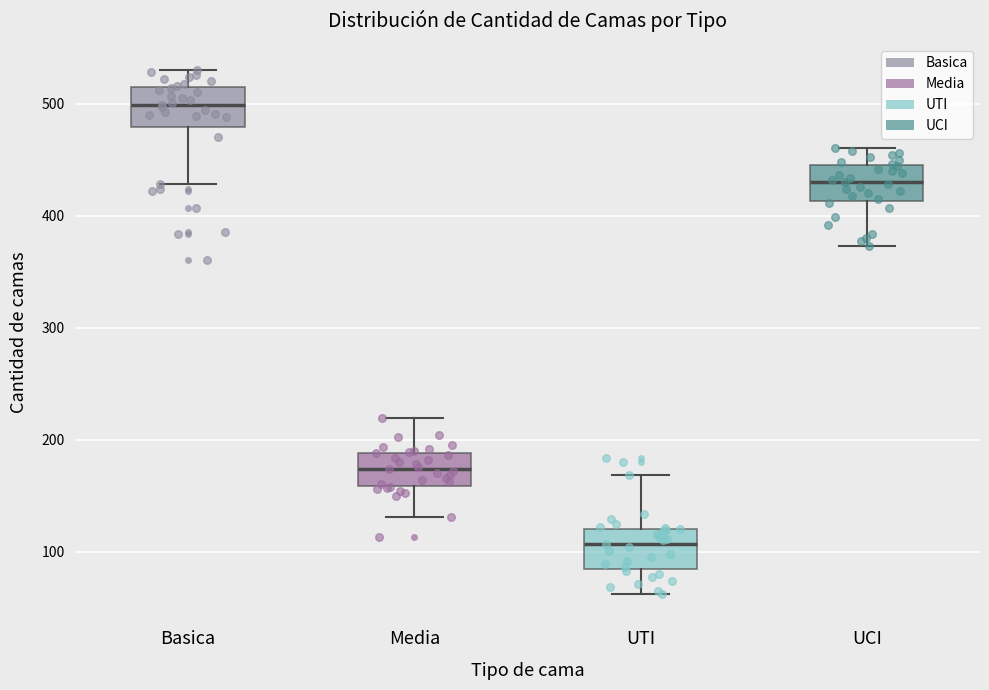

Reading left to right, read every box against the y-axis: the position of its median line, the range the box covers, and the ends of its whiskers. The values are not printed on the chart, so give them approximately, as read against the axis.

Basica: median 500, box 480 to 520, whiskers 430 to 530
Media: median 170, box 160 to 190, whiskers 130 to 220
UTI: median 110, box 80 to 120, whiskers 60 to 170
UCI: median 430, box 410 to 450, whiskers 370 to 460